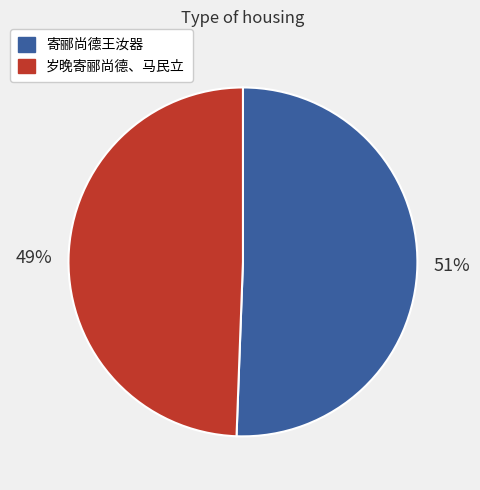

Is 岁晚寄郦尚德、马民立 the majority of the pie?

No